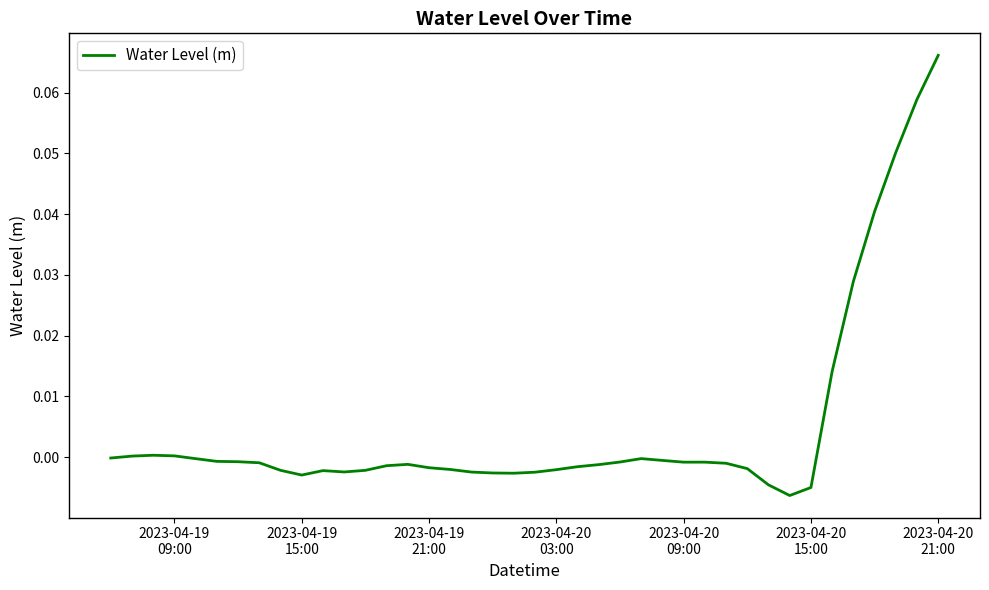

Does the chart have visible grid lines?

No